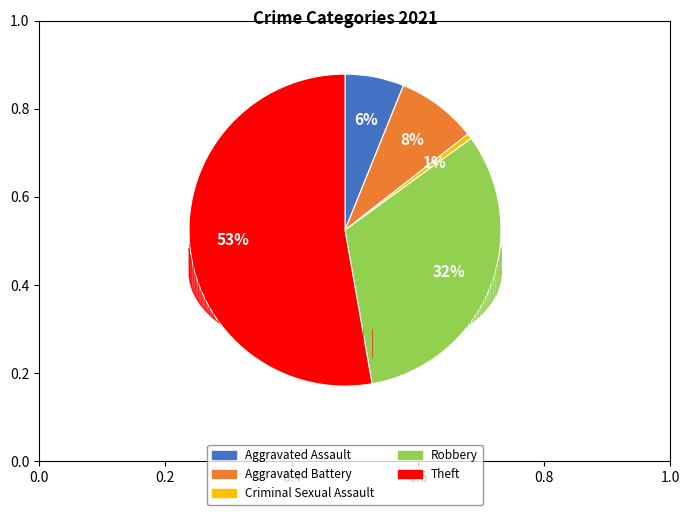

The Aggravated Assault slice represents 6% of the pie. True or false?

True